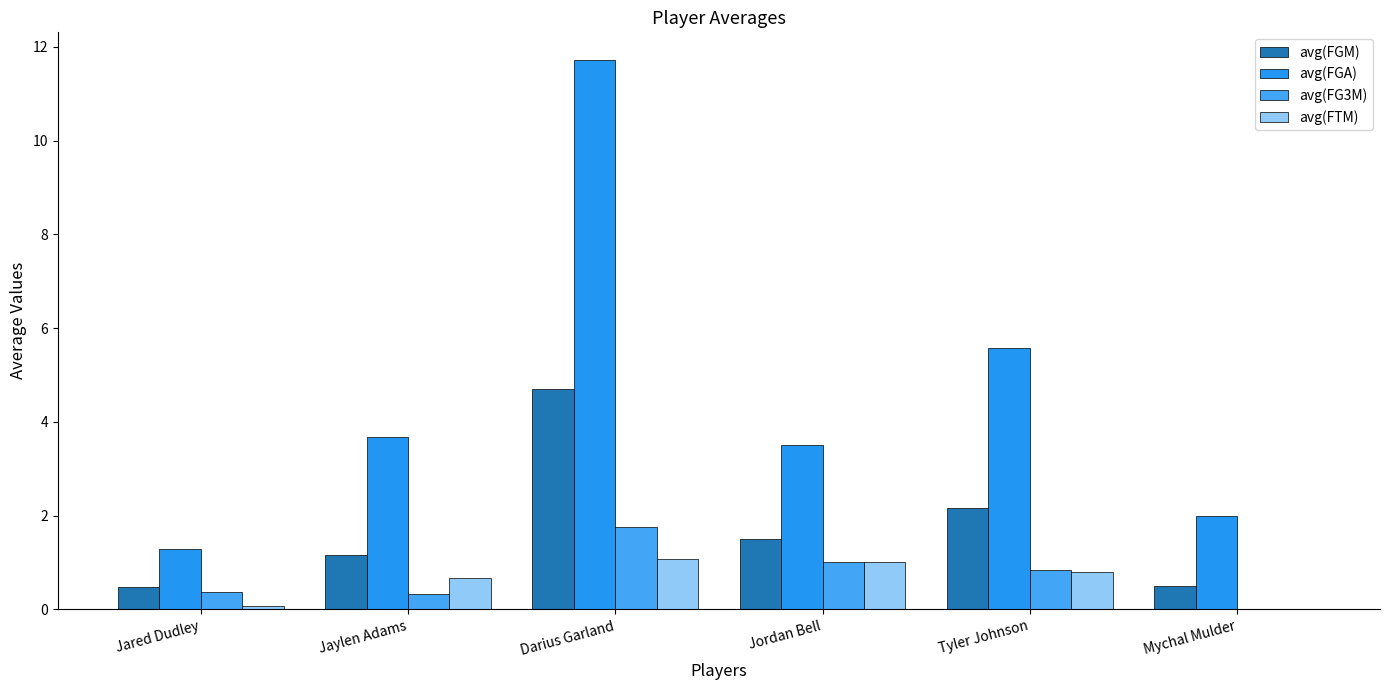

Rank the series by their maximum value, from highest to lowest.

avg(FGA), avg(FGM), avg(FG3M), avg(FTM)